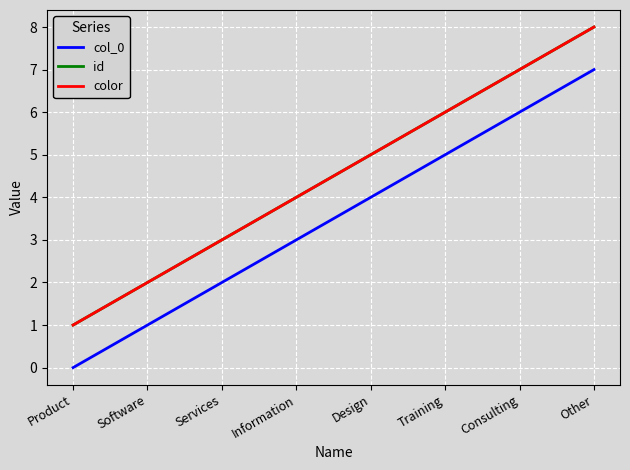

Where is col_0 nearest to the value 3?

Information